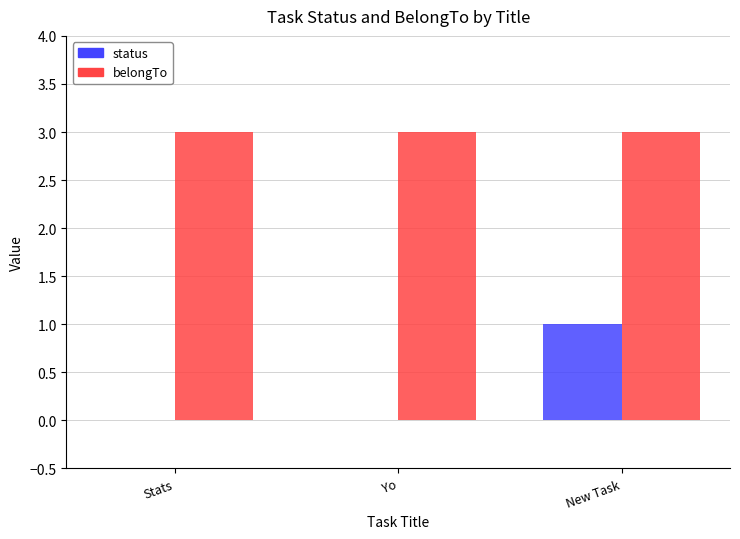

What is the maximum value for belongTo?

3